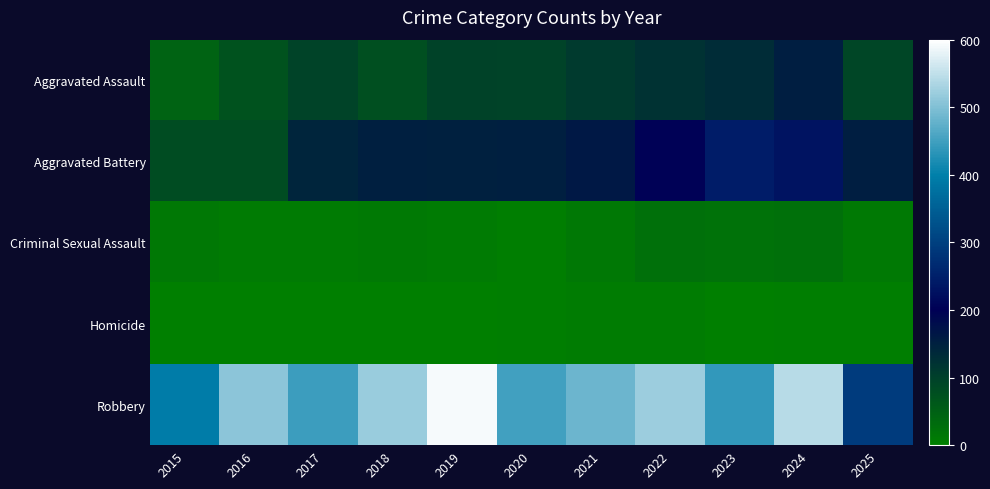

Reading left to right, what are all the values shown in this chart?

Aggravated Assault: 2015=46	2016=71	2017=95	2018=77	2019=98	2020=94	2021=110	2022=121	2023=130	2024=153	2025=90
Aggravated Battery: 2015=82	2016=82	2017=142	2018=152	2019=148	2020=150	2021=163	2022=202	2023=244	2024=232	2025=153
Criminal Sexual Assault: 2015=12	2016=8	2017=8	2018=11	2019=8	2020=3	2021=14	2022=24	2023=22	2024=24	2025=11
Homicide: 2015=0	2016=1	2017=1	2018=1	2019=2	2020=3	2021=5	2022=6	2023=2	2024=4	2025=3
Robbery: 2015=395	2016=510	2017=446	2018=520	2019=591	2020=450	2021=484	2022=521	2023=440	2024=543	2025=293